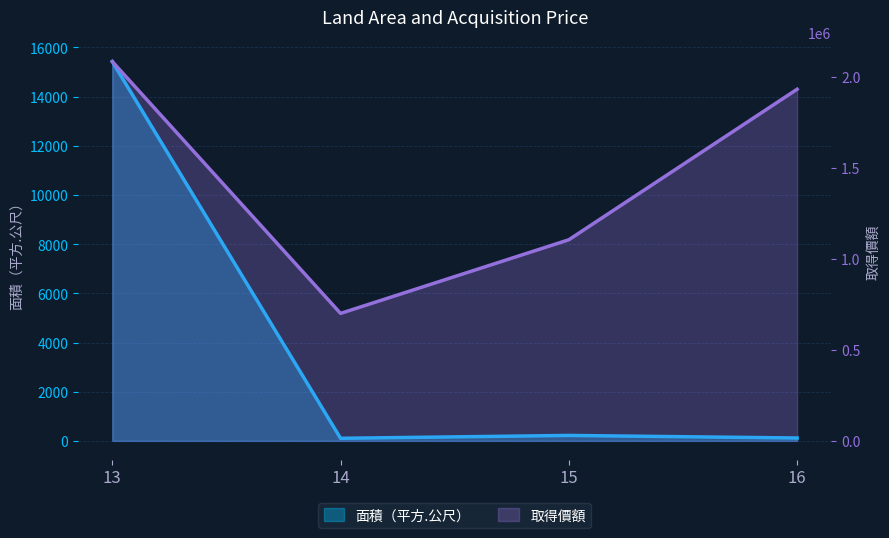

Rank the categories by 取得價額 value from lowest to highest.

14, 15, 16, 13